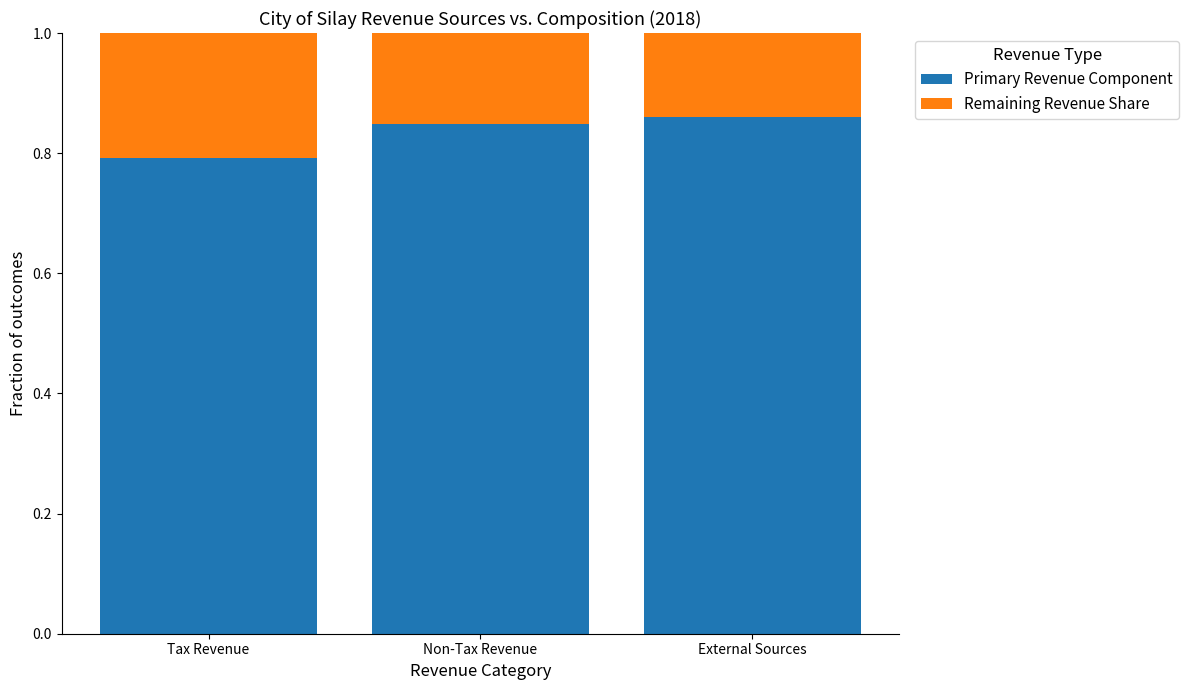

What is the sum of all Primary Revenue Component values?

2.5